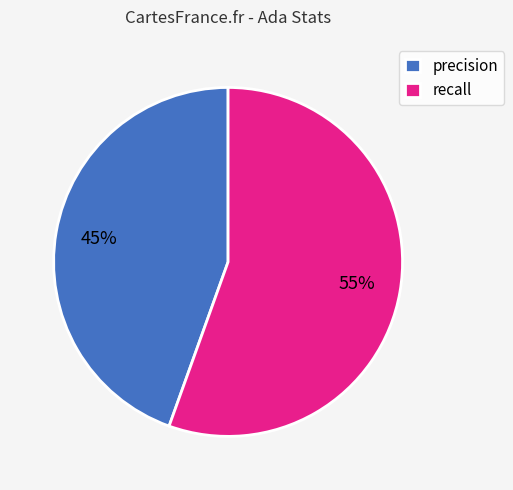

To the nearest percent, what portion does recall represent?

55%